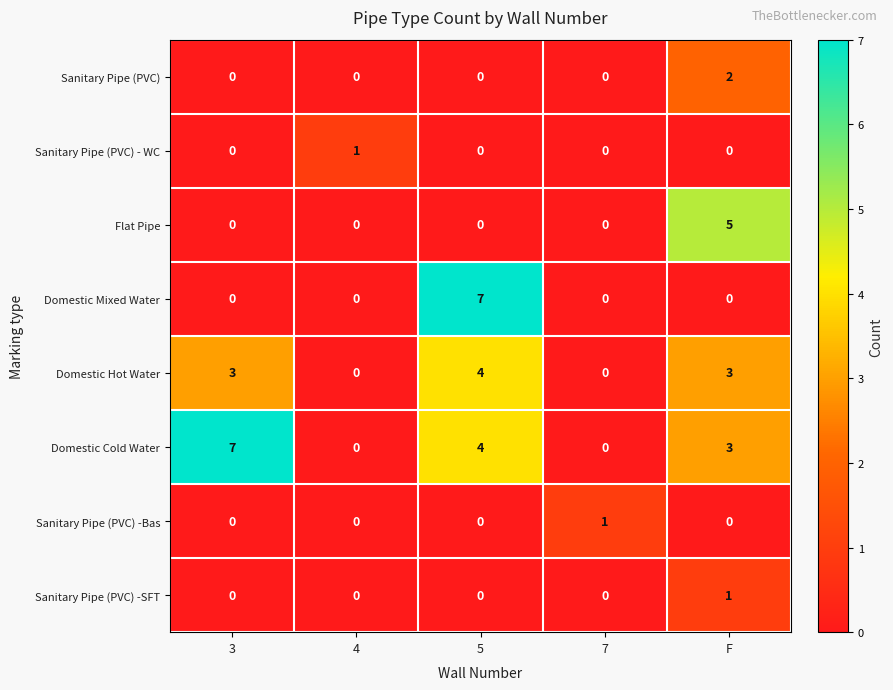

True or false: Domestic Cold Water has a value of 2 at 7.

False